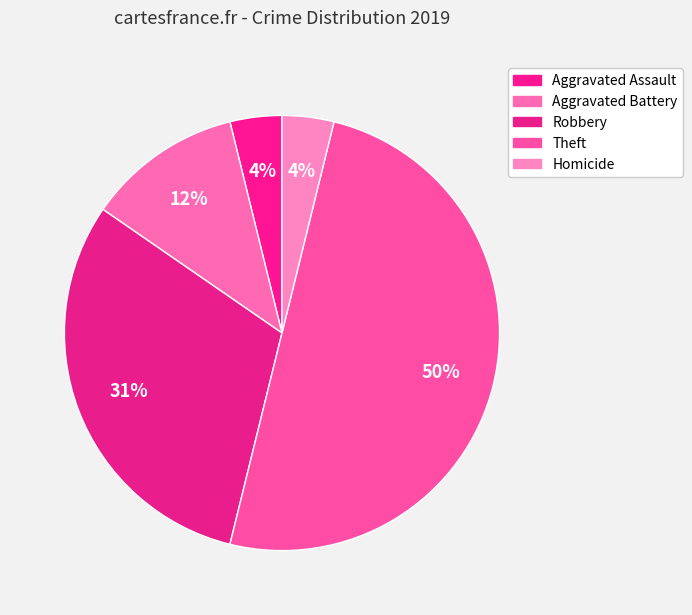

To the nearest percent, what percentage of the pie is Aggravated Assault?

4%